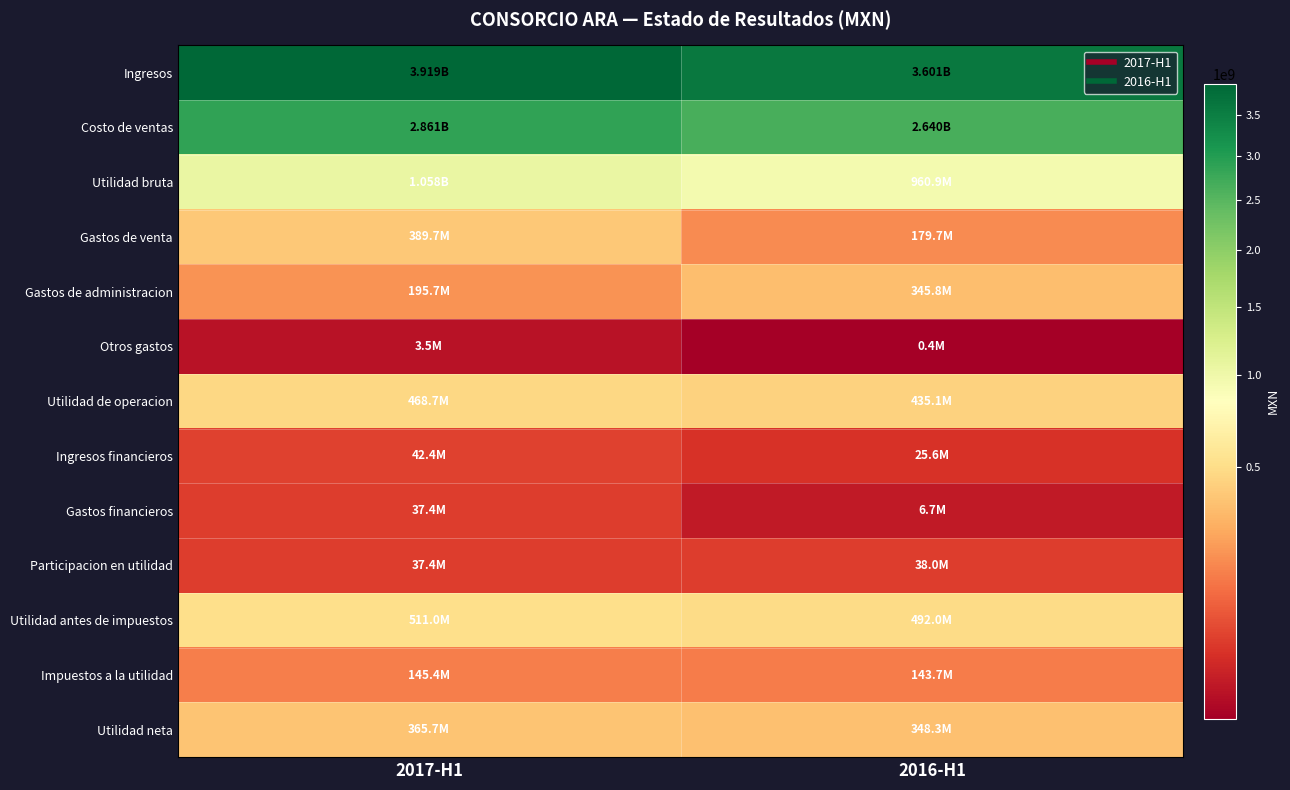

Rank the series at 2017-H1 from lowest to highest value.

Otros gastos, Participacion en utilidad, Gastos financieros, Ingresos financieros, Impuestos a la utilidad, Gastos de administracion, Utilidad neta, Gastos de venta, Utilidad de operacion, Utilidad antes de impuestos, Utilidad bruta, Costo de ventas, Ingresos